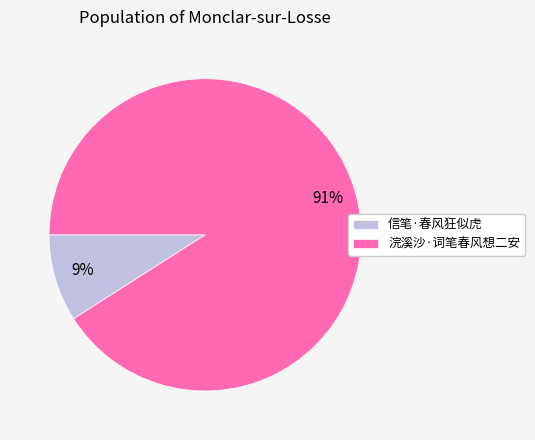

Which slice is the smallest?

信笔·春风狂似虎